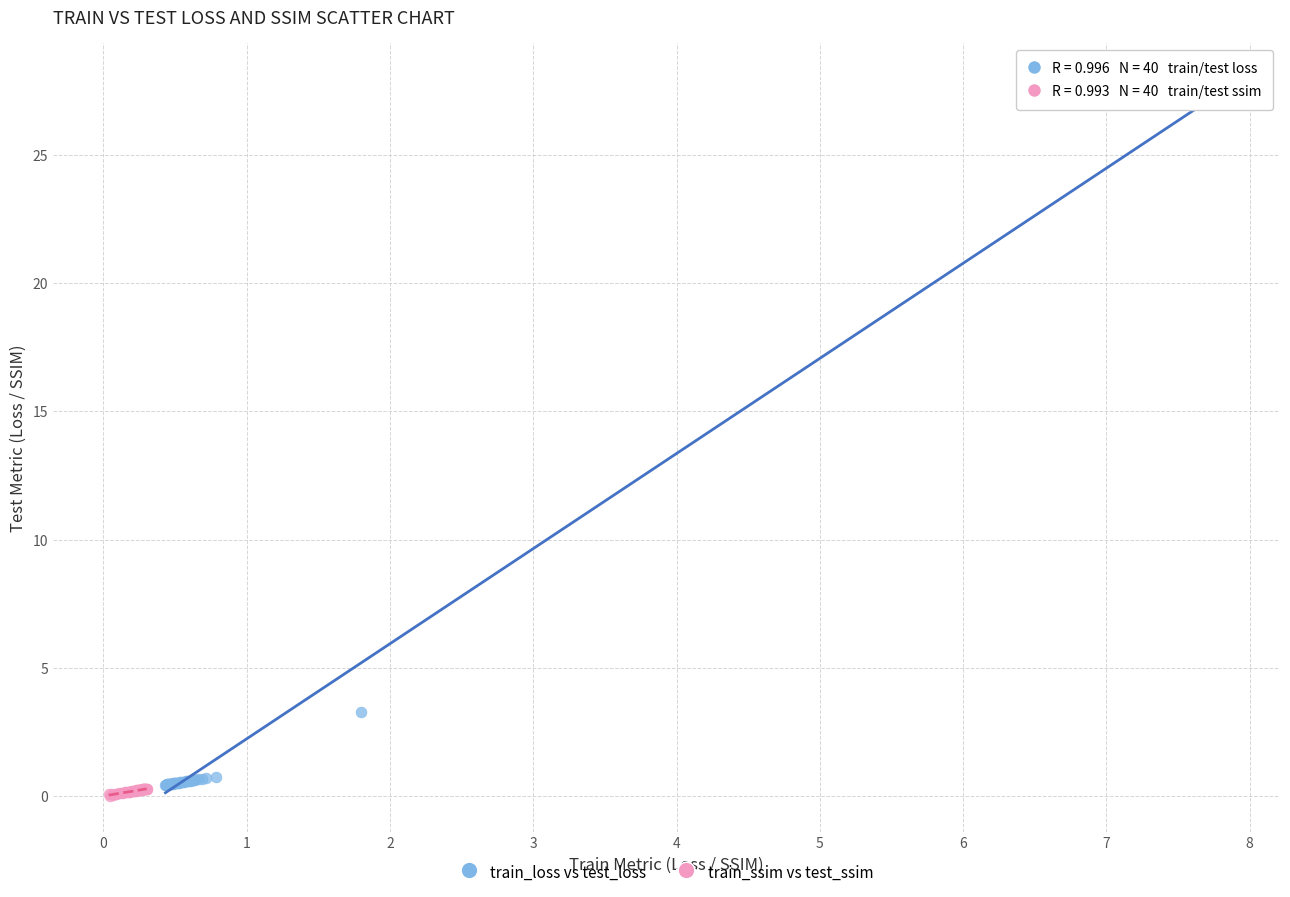

Which series has the largest Y range (max minus min)?

train_loss vs test_loss